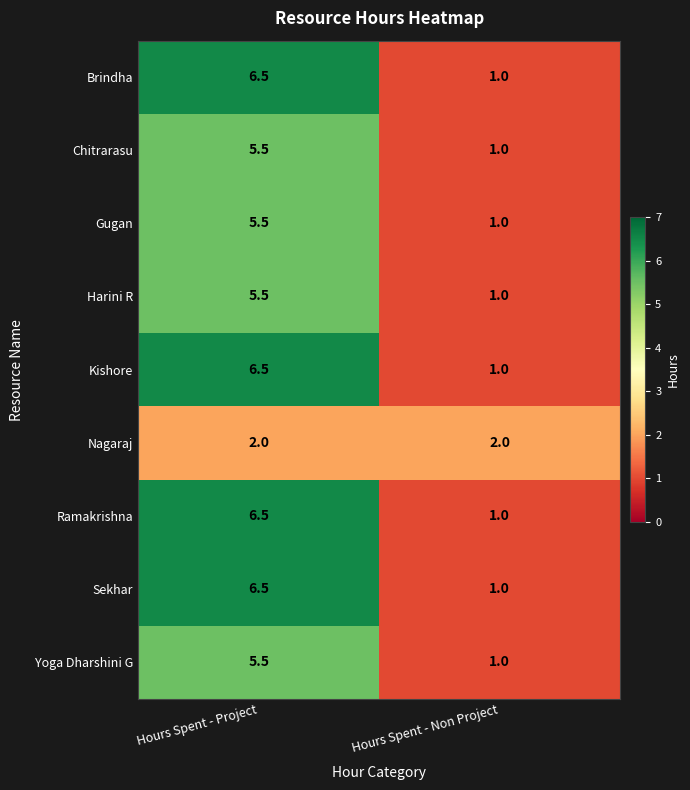

Which label corresponds to the largest value in the chart?

Hours Spent - Project